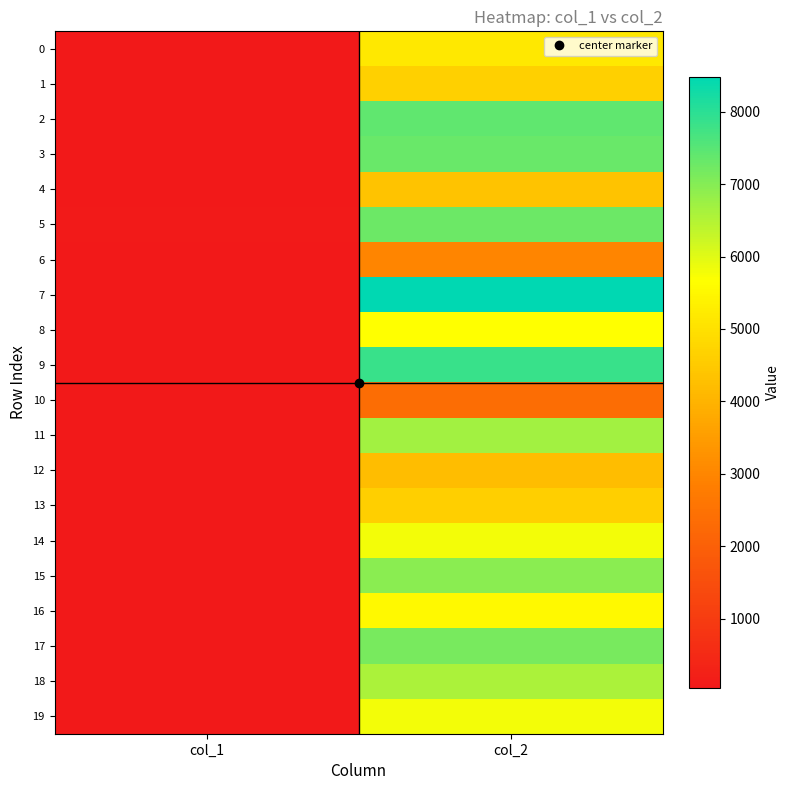

Count the number of categories in the chart.

2